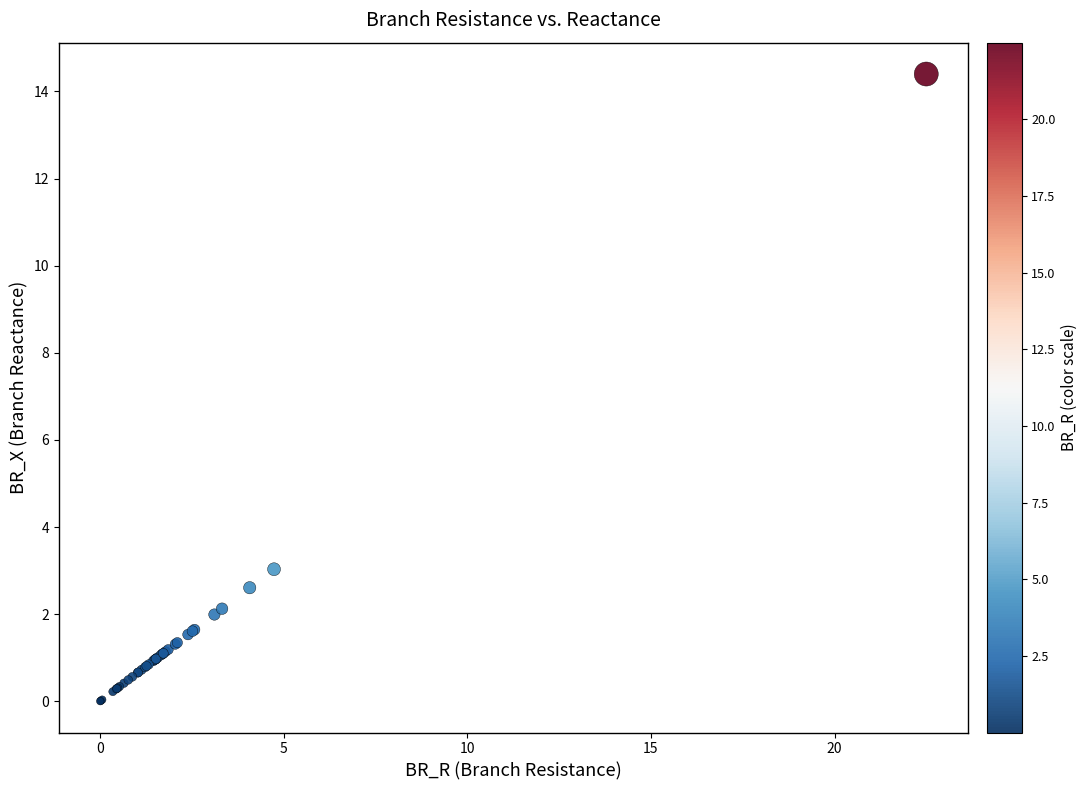

What Y value in the scatter plot is closest to 7?

3.0